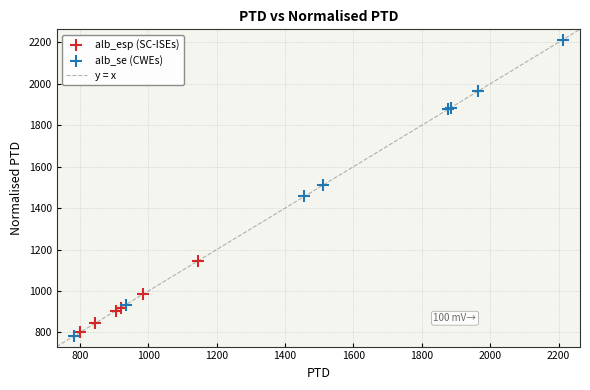

Which series has the widest spread of Y values?

alb_se (CWEs)